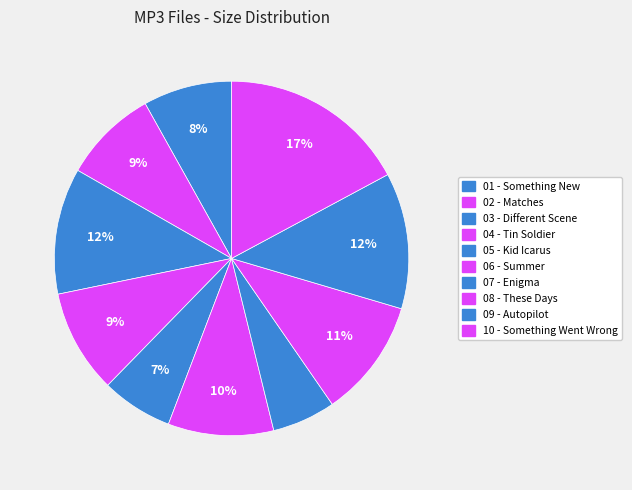

Count the number of slices in the pie.

10